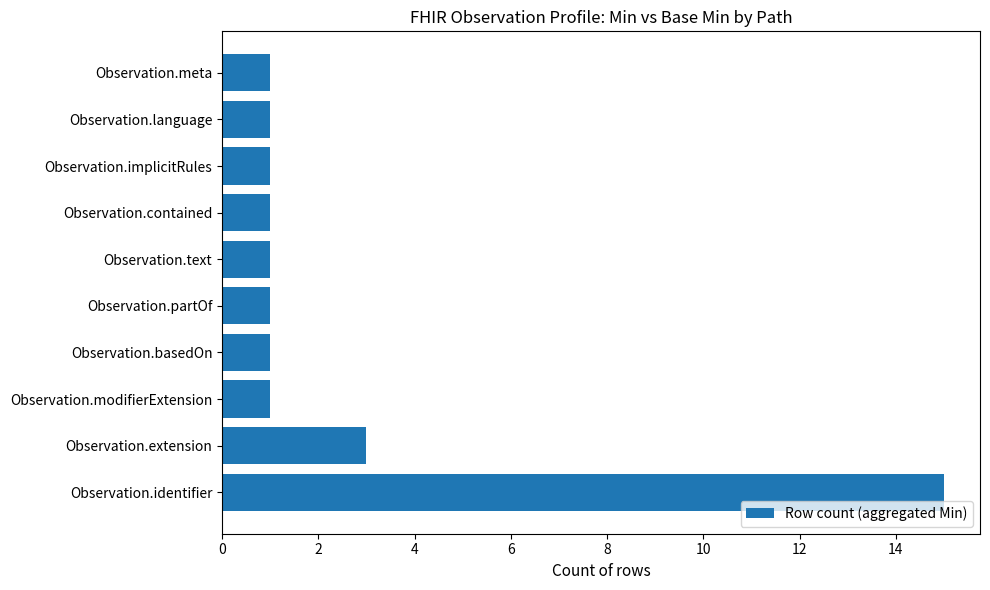

At which label is the value closest to 8?

Observation.extension